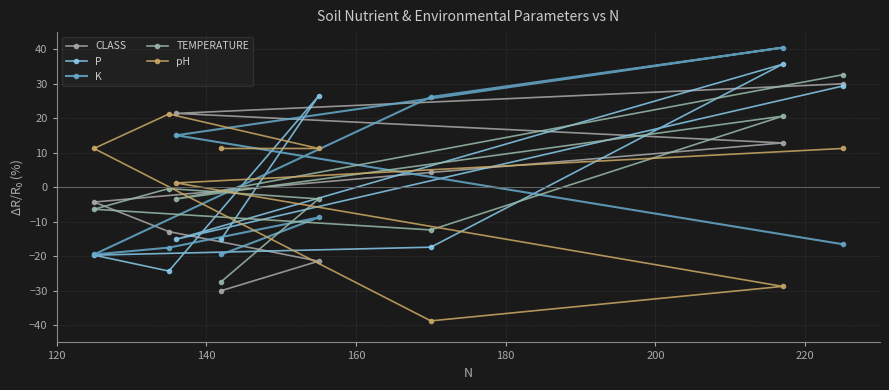

What is the difference between the maximum and minimum values in the CLASS series?

60.0